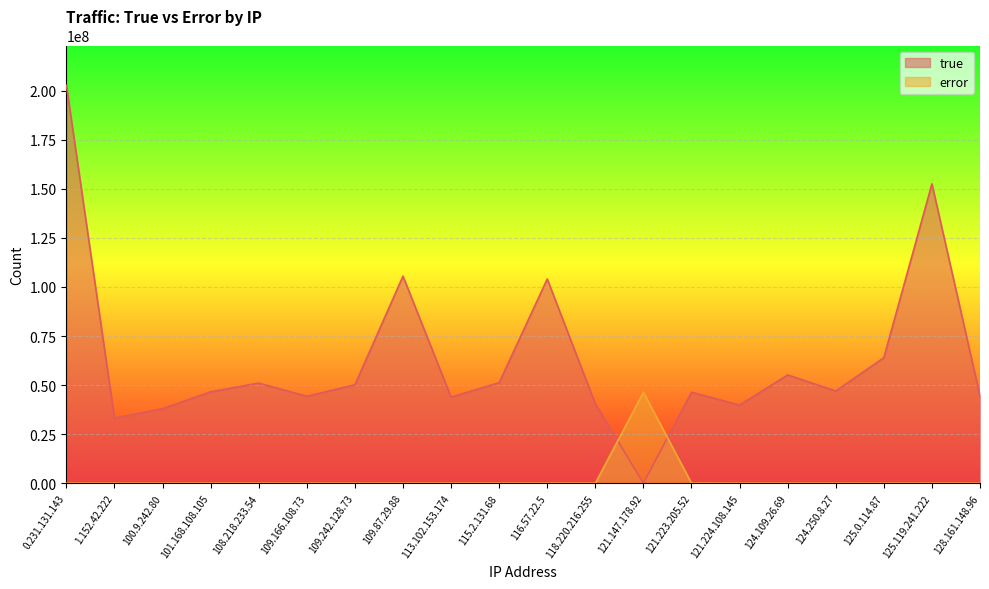

In true, how many points are lower than both neighbors (excluding endpoints)?

6